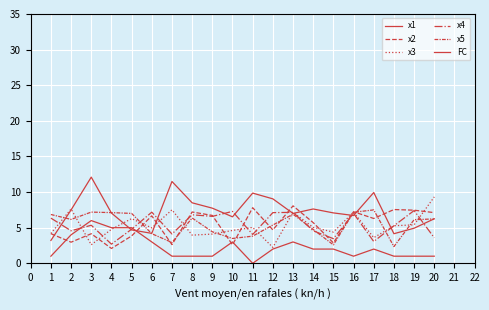

True or false: x5 has a value of 3.9 at 16.

False